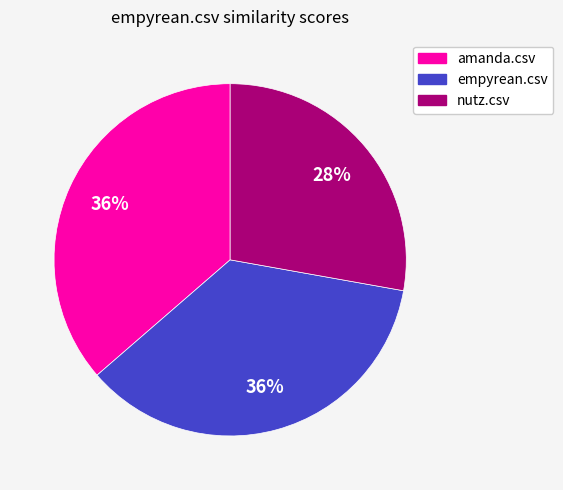

To the nearest percent, what is the combined percentage of empyrean.csv and amanda.csv?

72%